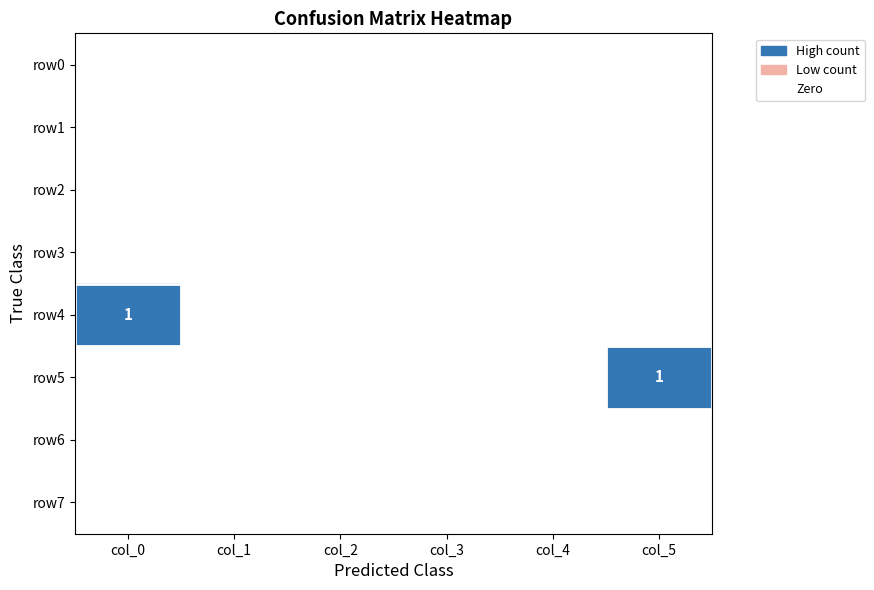

Which series has the largest total across all categories?

row4